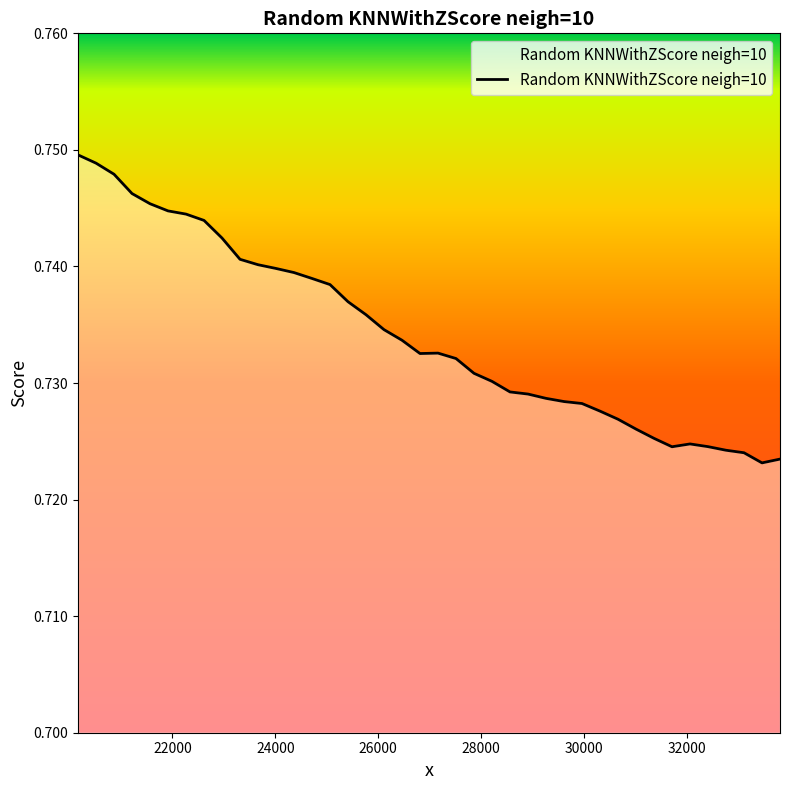

Is it true that the value at 27163 is 1.2?

False